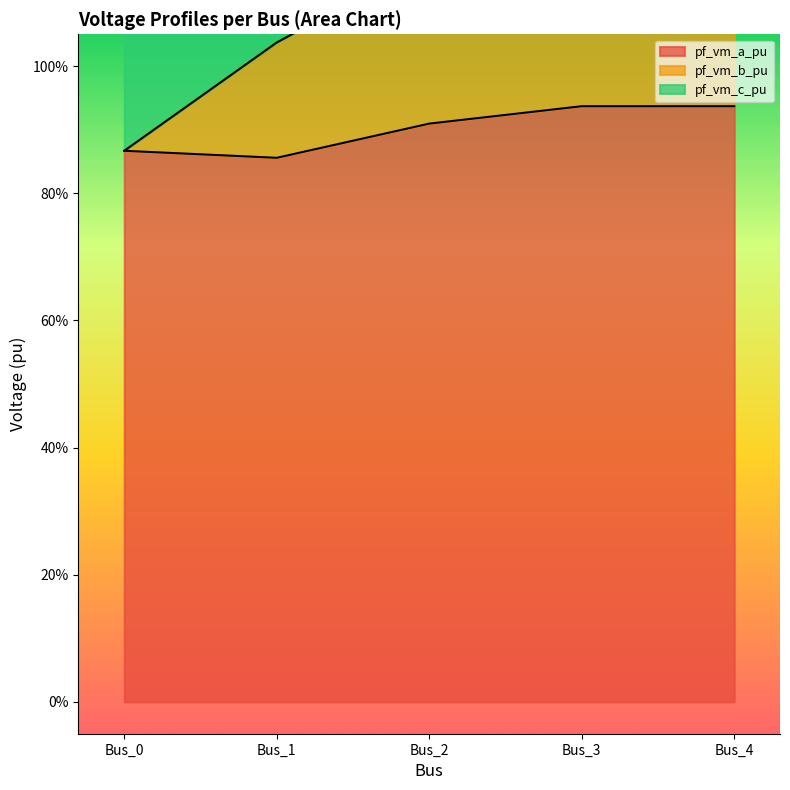

What is the sum of all pf_vm_b_pu values?

9.9